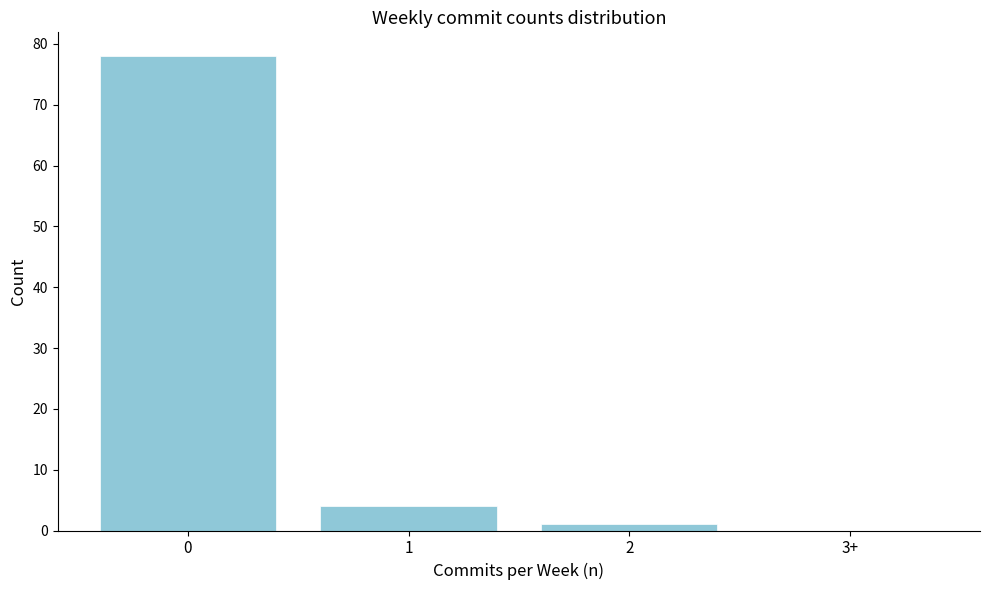

Reading left to right, list all the values displayed in this chart.

0=78	1=4	2=1	3+=0